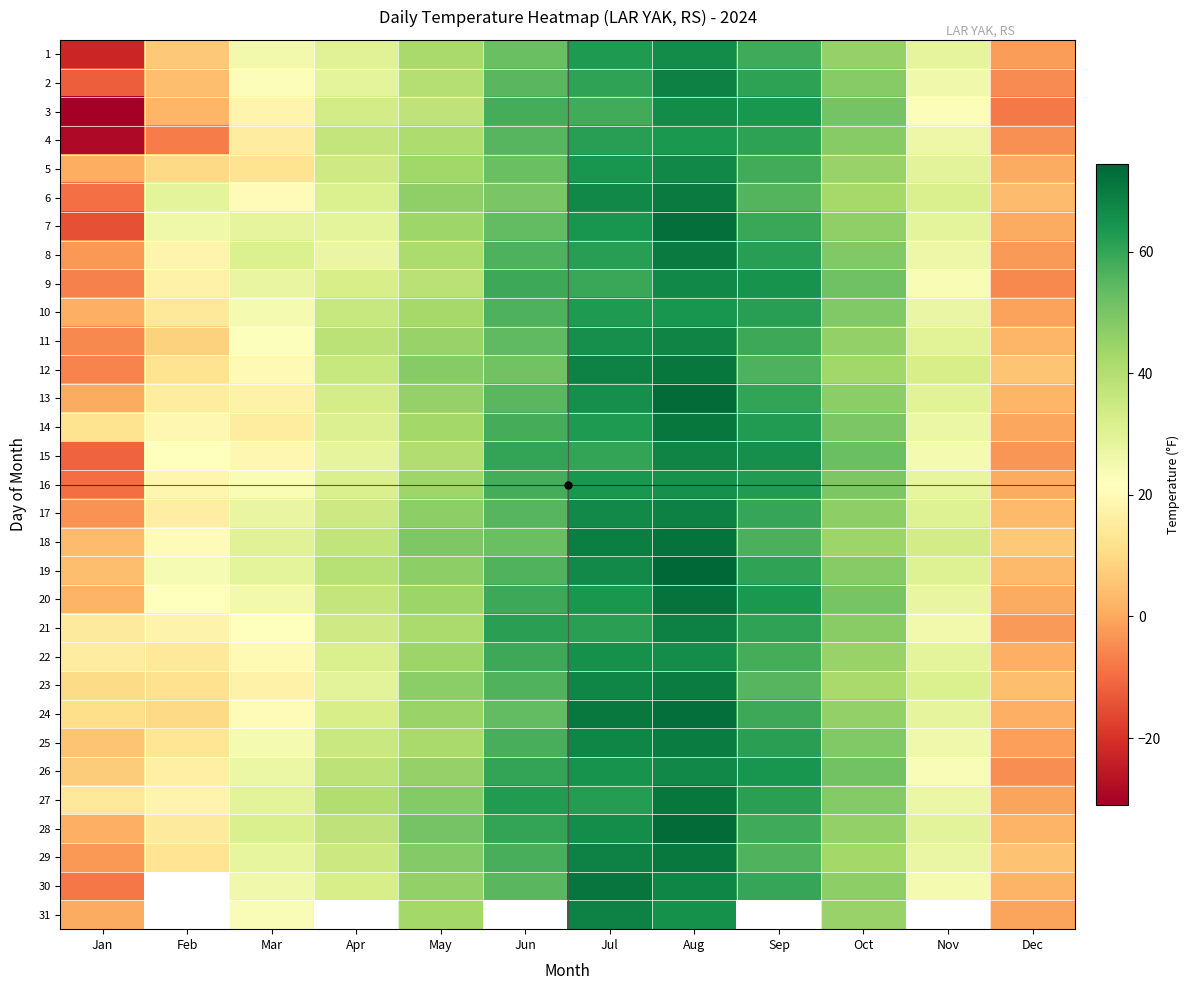

List the labels in order of 8 value, largest first.

Aug, Sep, Jul, Jun, Oct, May, Mar, Apr, Nov, Feb, Dec, Jan